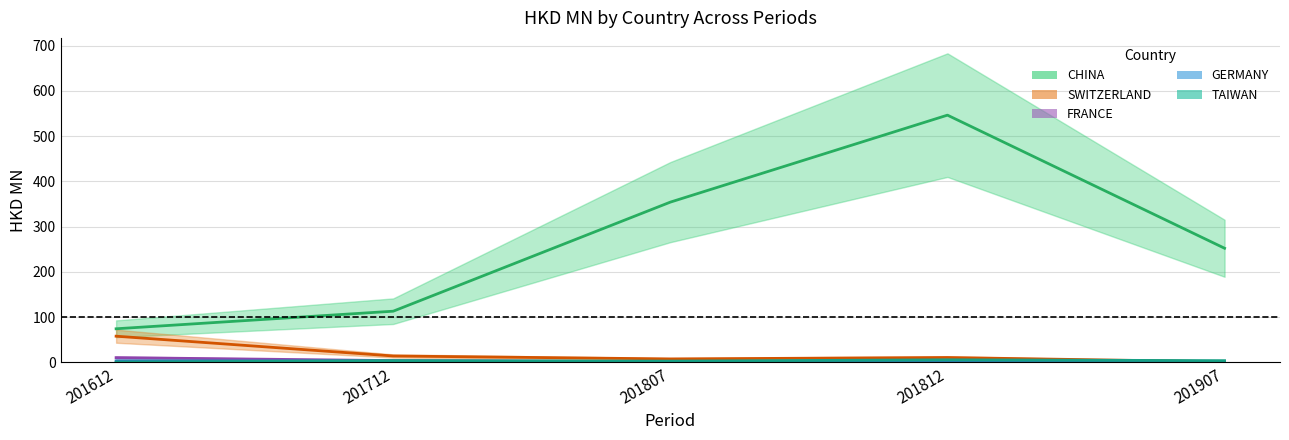

At which category does the chart reach its peak across all series?

201812